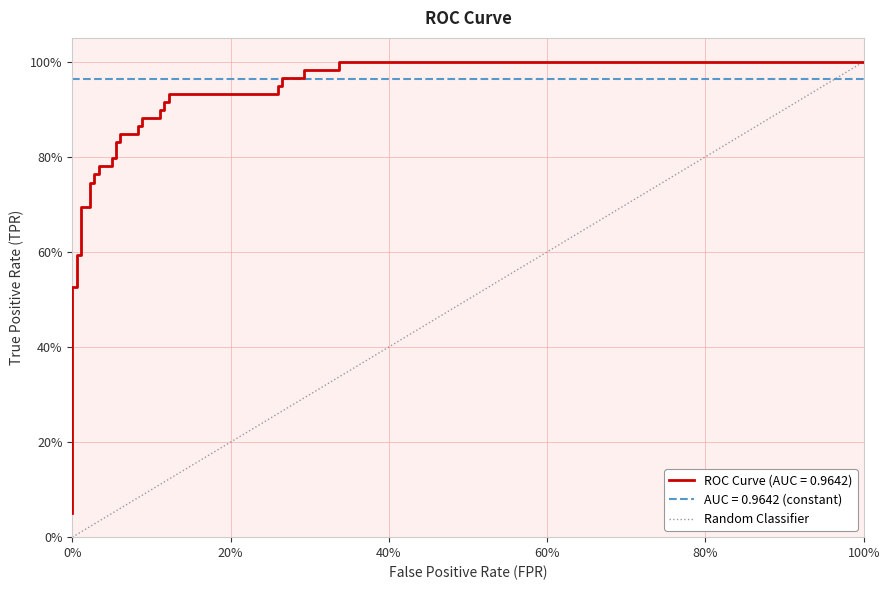

What position from the left is 0%?

1